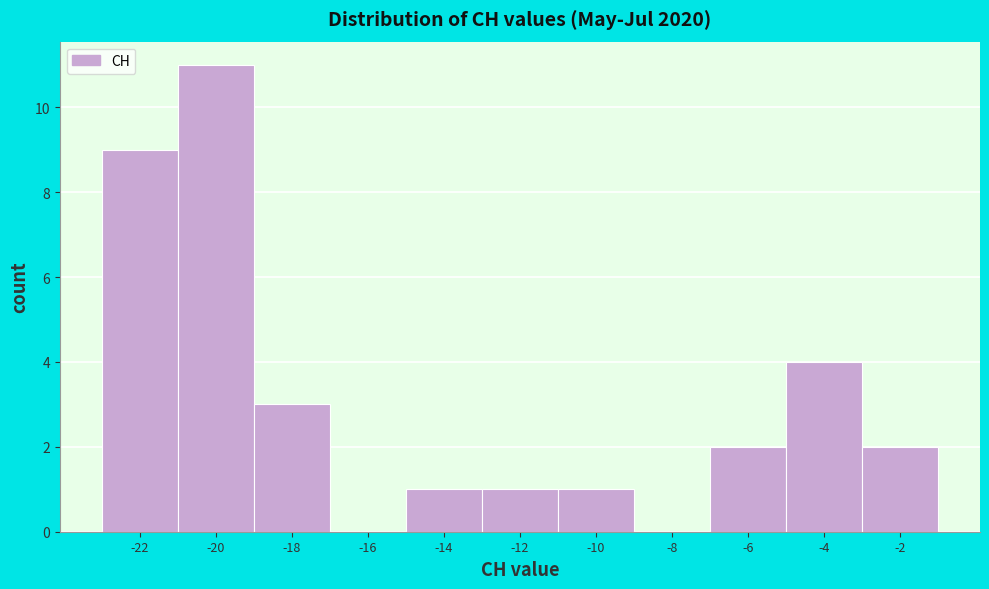

Reading left to right, what are all the values shown in this chart?

-22=9	-20=11	-18=3	-16=0	-14=1	-12=1	-10=1	-8=0	-6=2	-4=4	-2=2